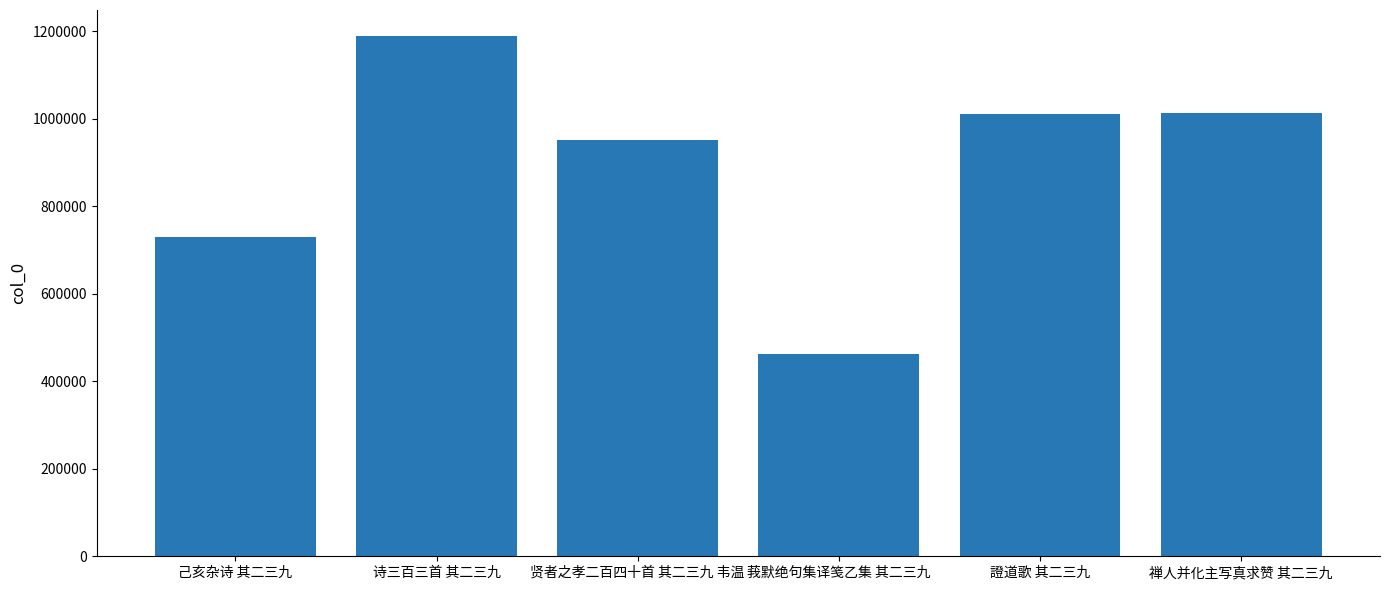

The chart shows a value of 712677 at 莪默绝句集译笺乙集 其二三九. True or false?

False